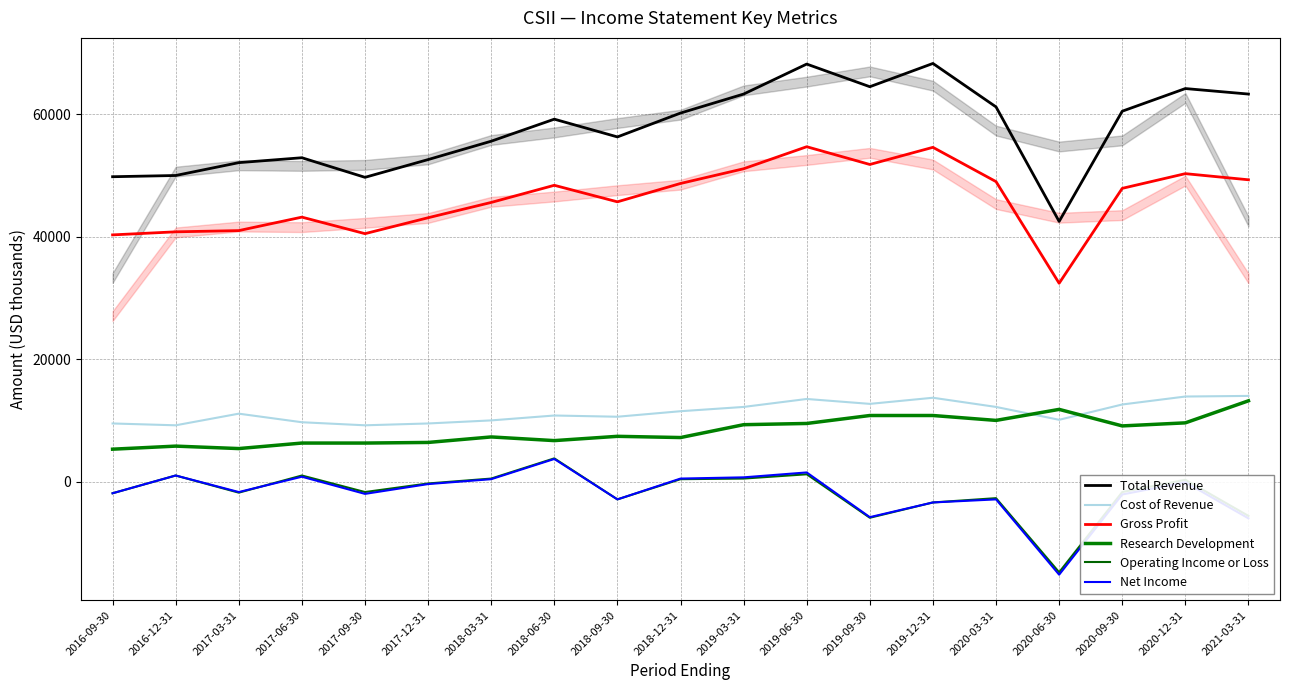

Is the value of Gross Profit at 2020-03-31 greater than the value of Research Development at 2021-03-31?

Yes